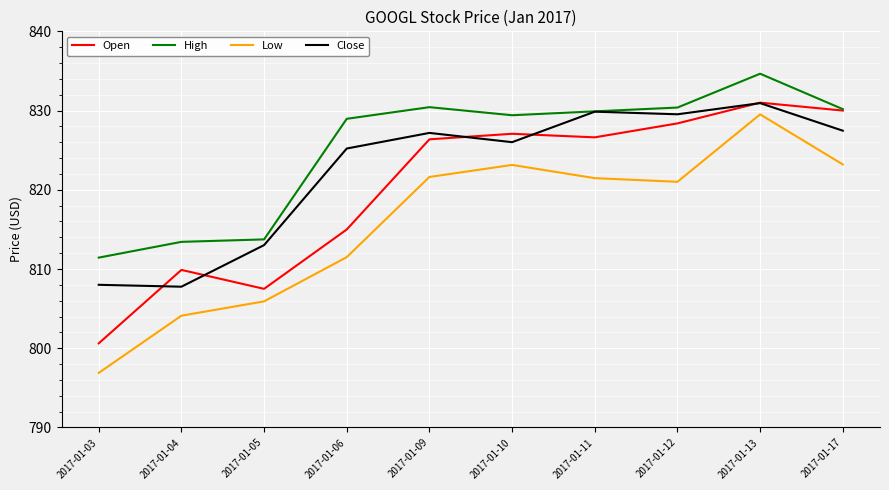

At which category does Open reach its first local valley?

2017-01-05